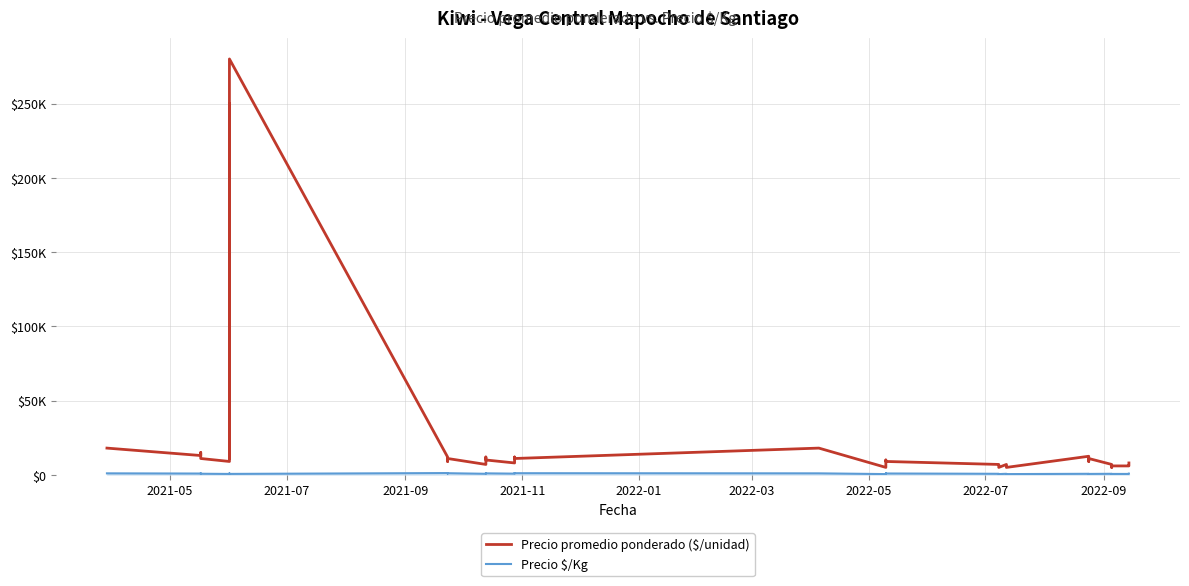

The value of Precio $/Kg at 2022-03 is 933. True or false?

True